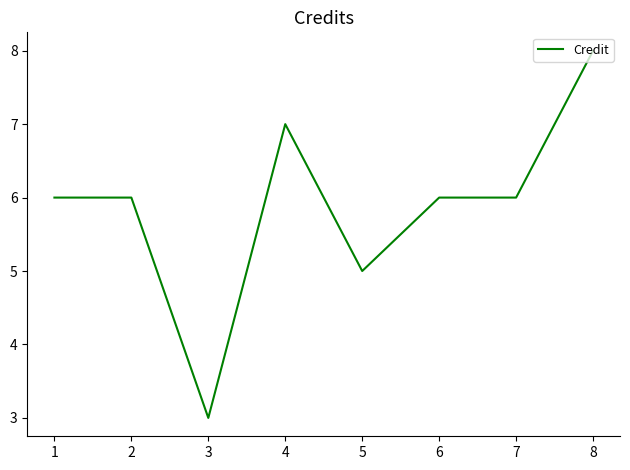

What is the minimum value shown in the chart?

3